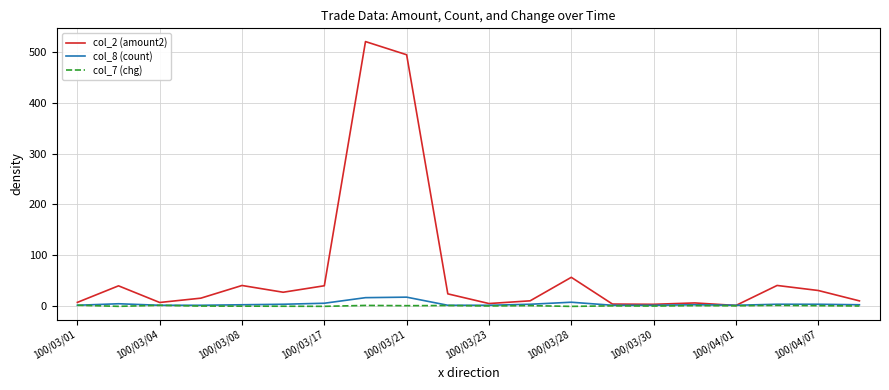

How many series are shown in this chart?

3